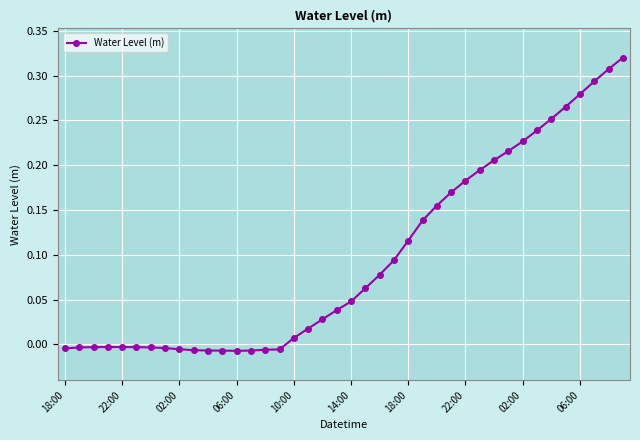

Count the number of categories in the chart.

40